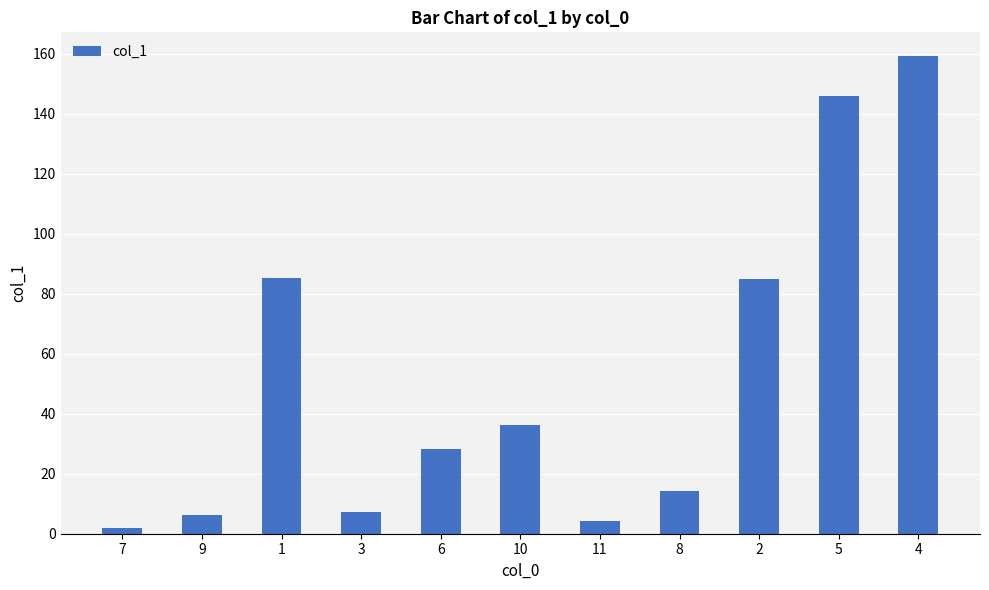

What is the sum of all values?

573.4